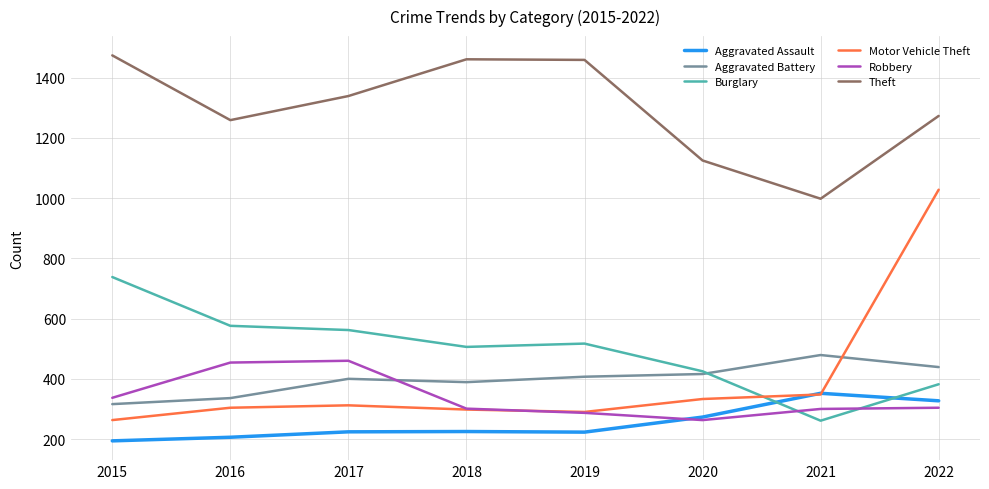

What is the smallest value displayed?

194